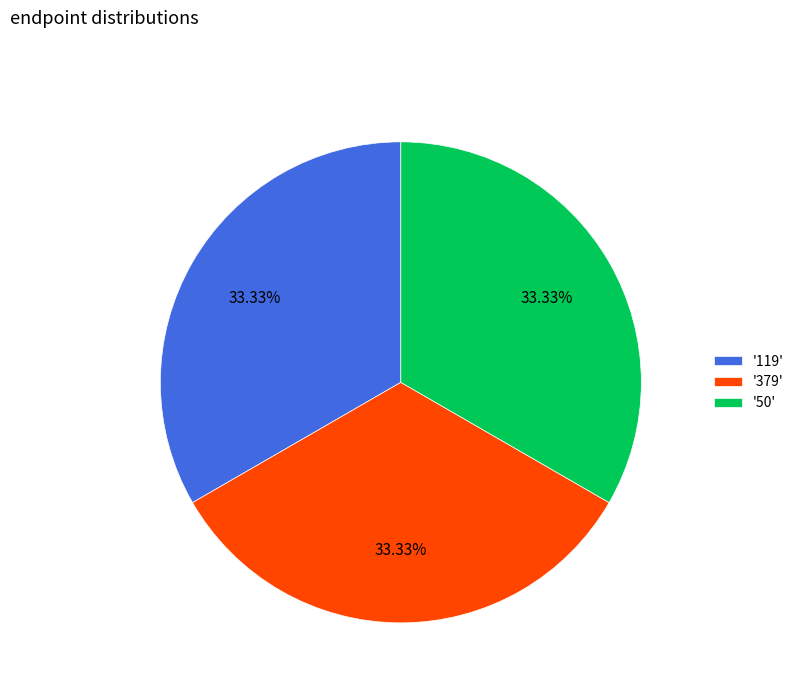

Is the sum of '50' and '379' greater than half?

Yes